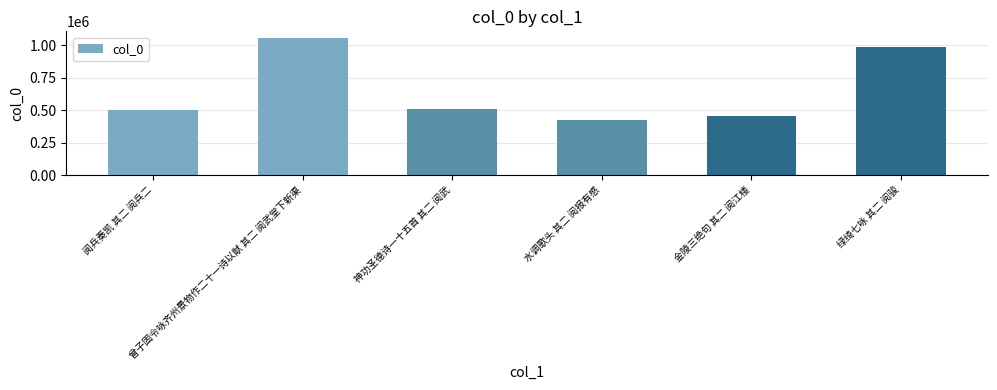

Reading left to right, extract all data points from this chart.

501007	1053748	506735	420710	453698	988856